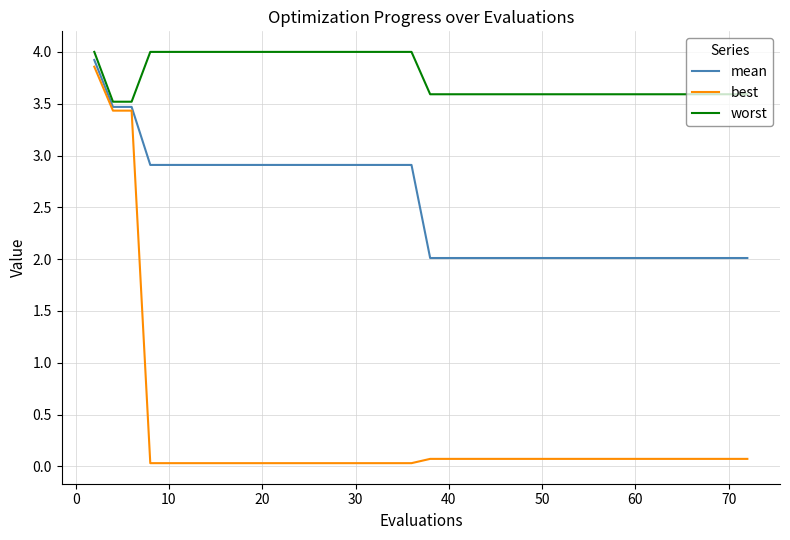

How many lines are shown in the chart?

3